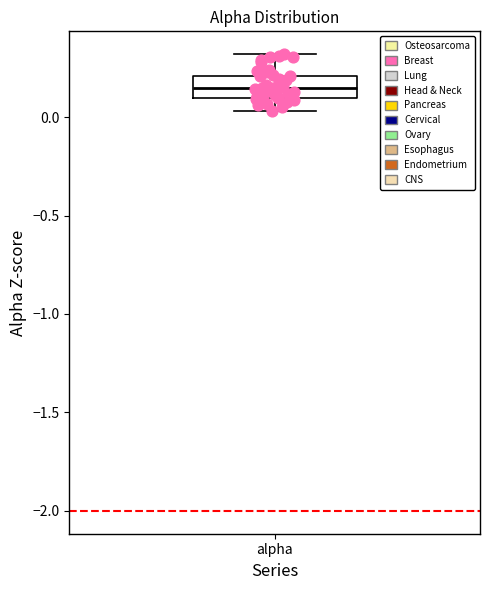

Transcribe this box plot: give where the median line is, the range the box spans, and where the two whiskers end, as read against the y-axis. The values are not printed on the chart, so give them approximately, as read against the axis.

median 0.15, box 0.10 to 0.20, whiskers 0.05 to 0.30